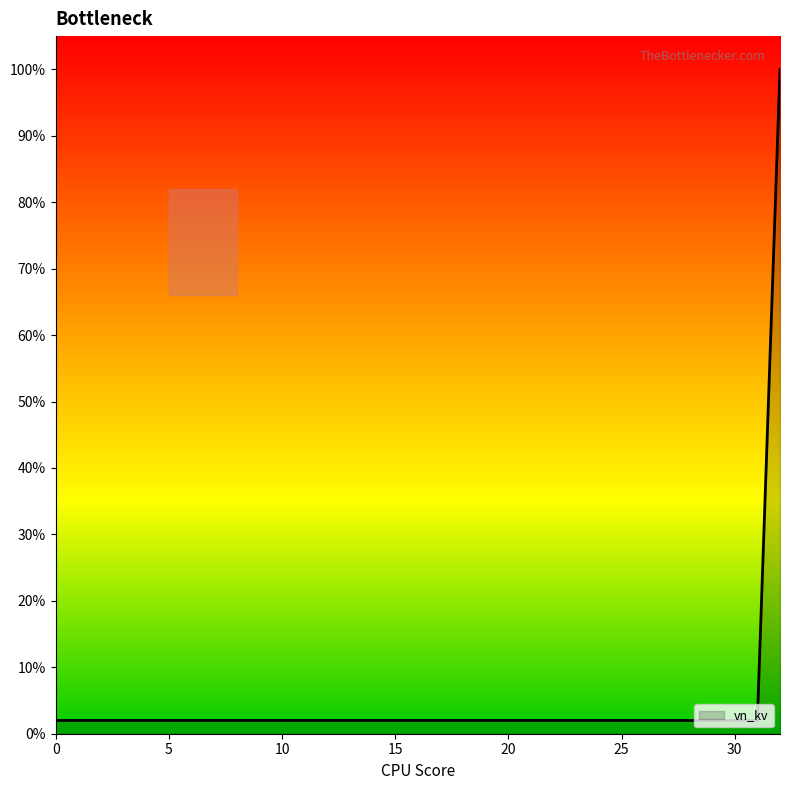

What is the greatest value displayed?

100